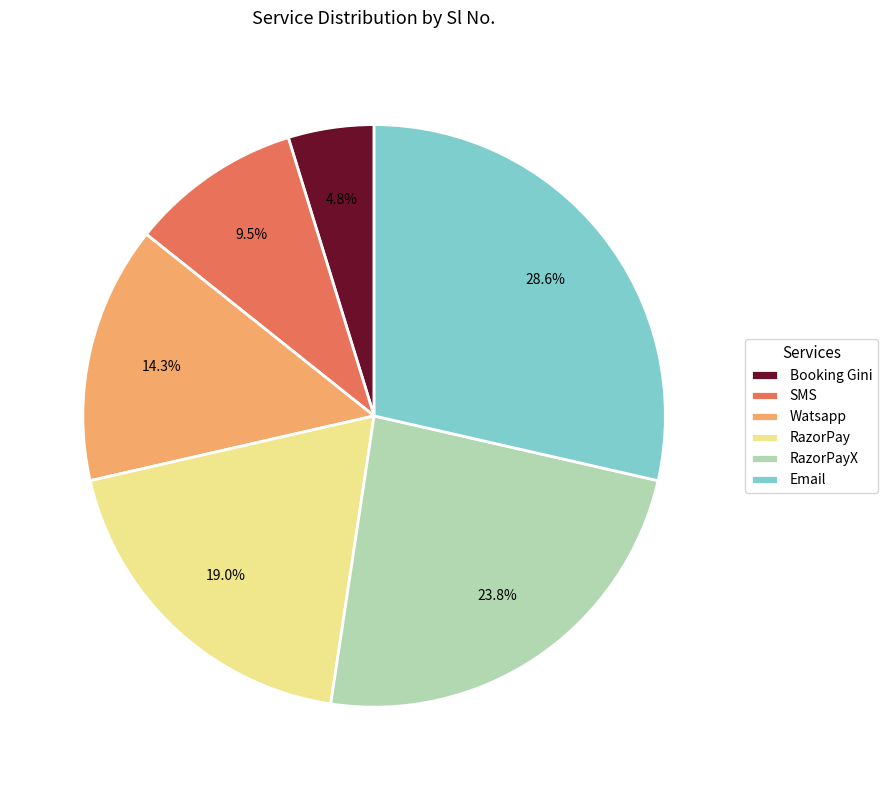

What is the largest slice in the pie chart?

Email